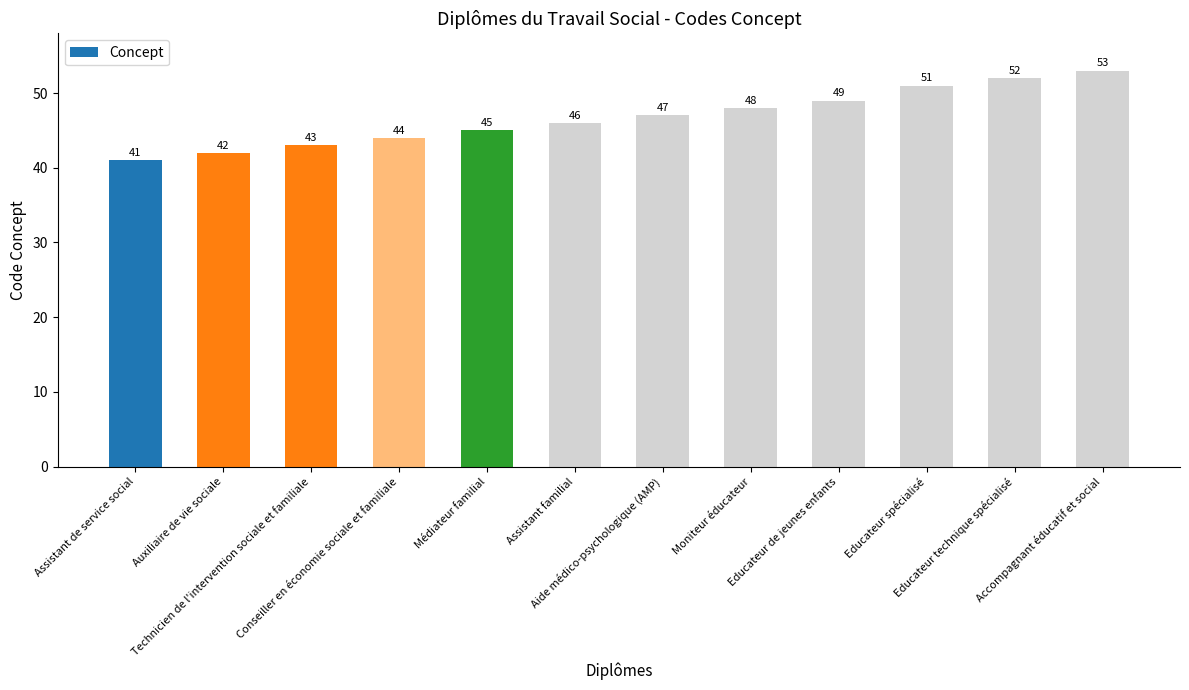

What is the label of the 11th bar from the right?

Auxiliaire de vie sociale